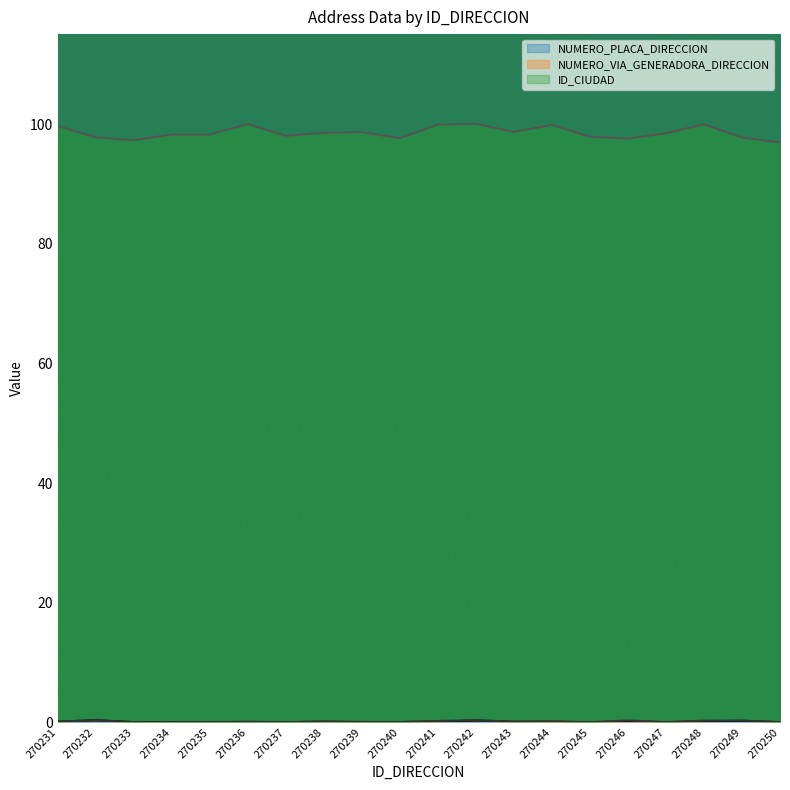

True or false: ID_CIUDAD and NUMERO_PLACA_DIRECCION cross at least once.

False